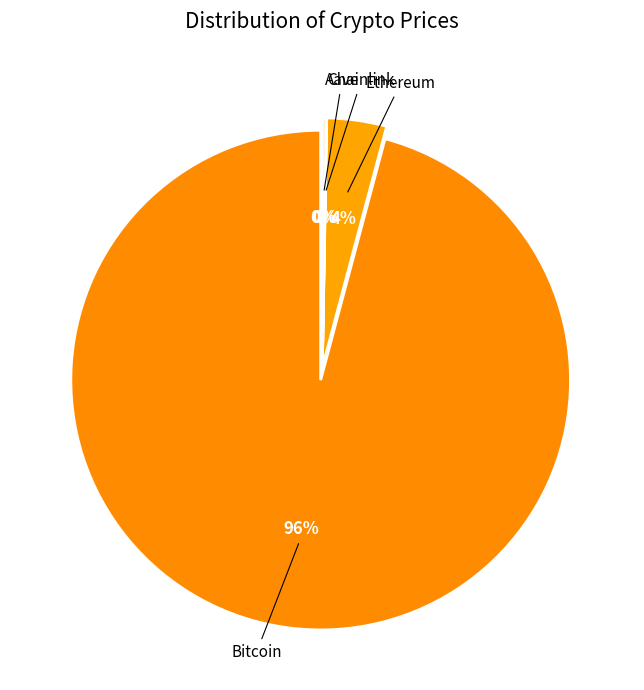

Which slice is the smallest?

Chainlink